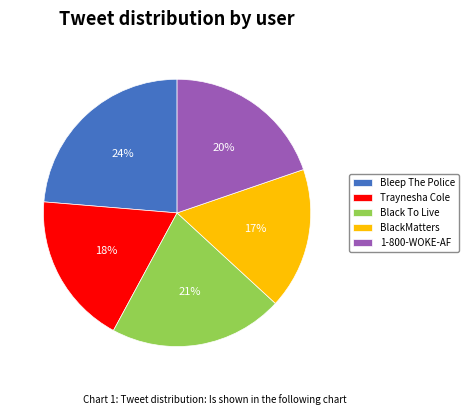

Which category has the biggest portion of the pie?

Bleep The Police